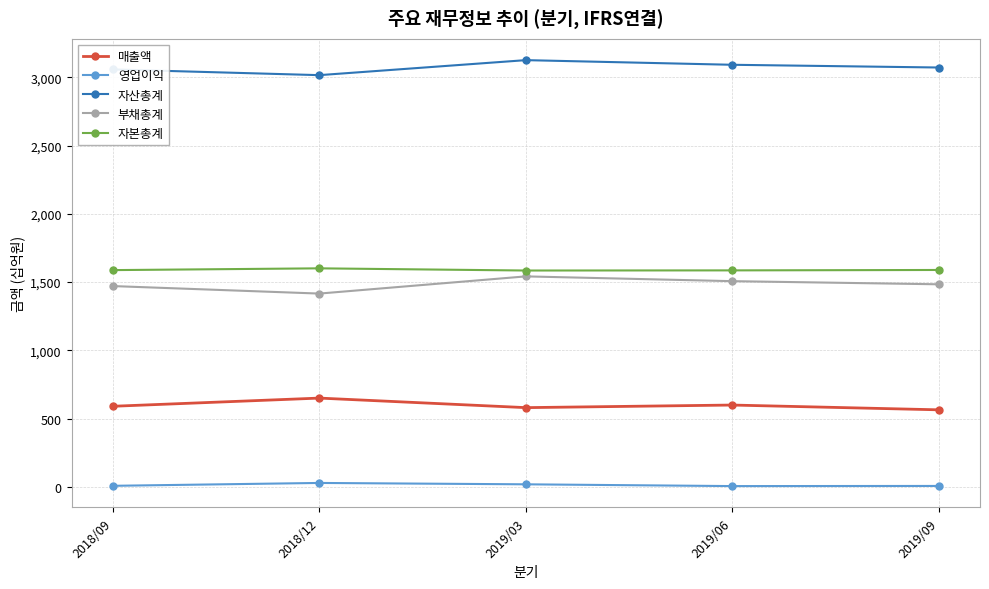

Count the number of data series in this chart.

5